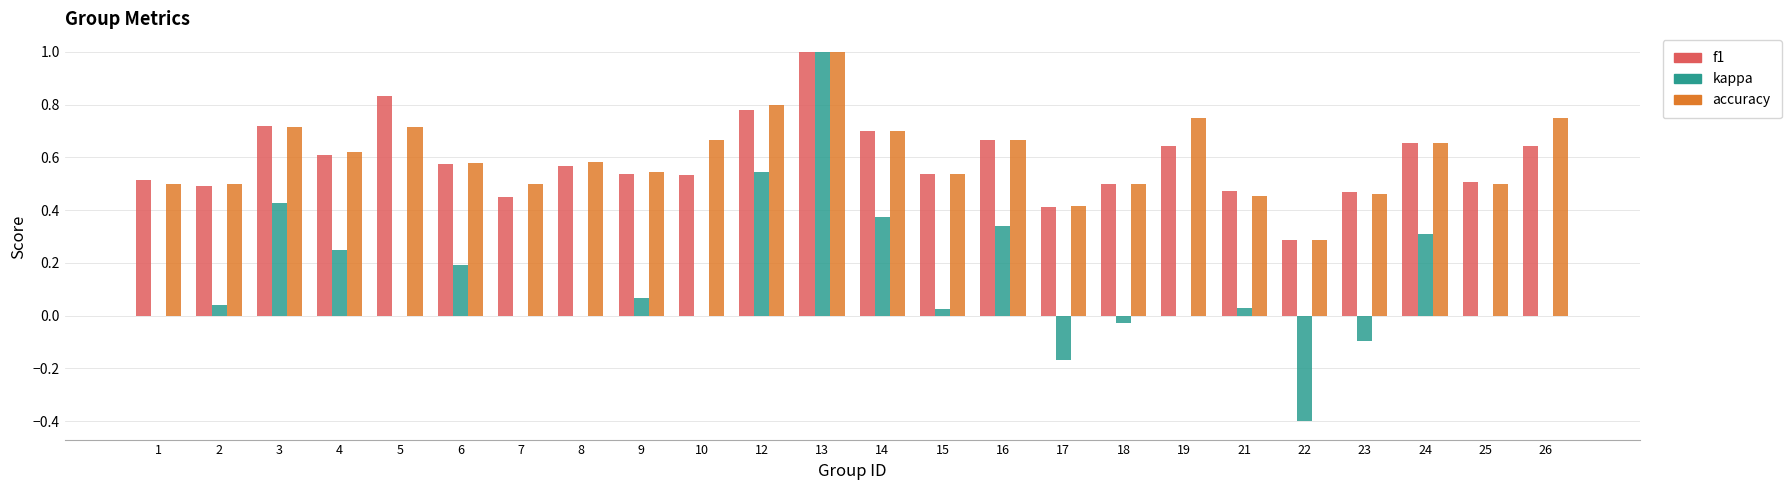

How many categories are shown in the chart?

24